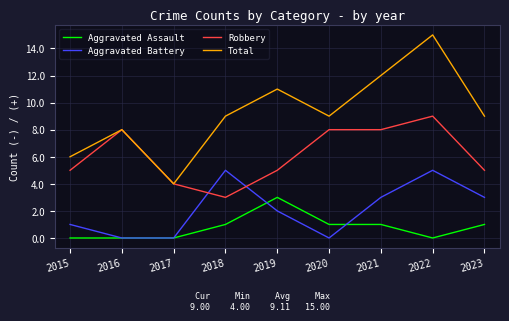

What is the total value across all series at 2017?

8